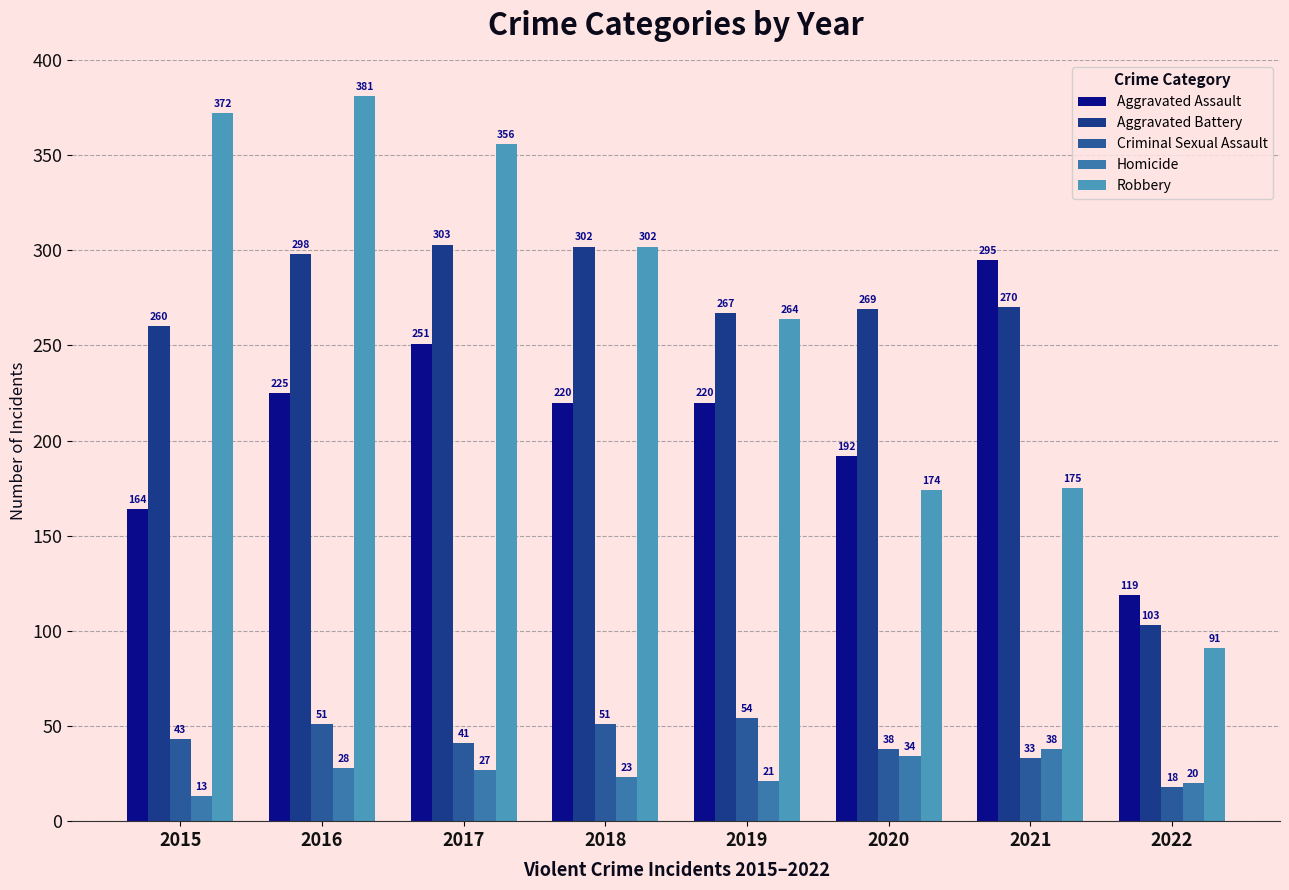

How many data points in Aggravated Battery are less than 270?

4